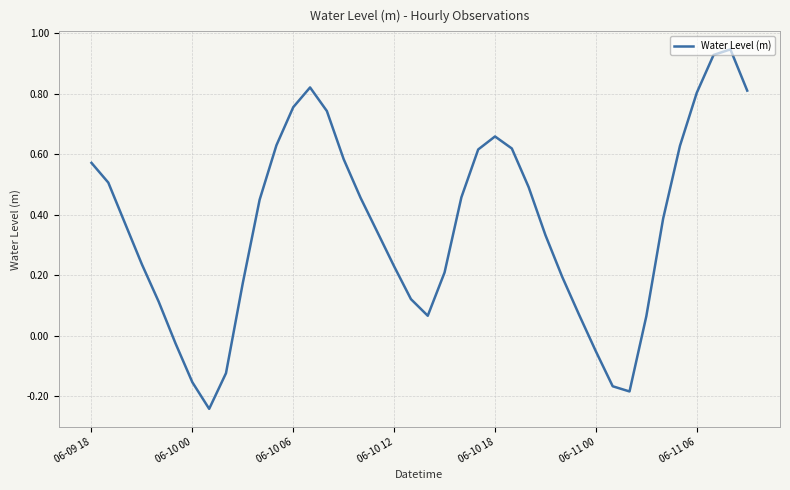

At which label does the data first exceed 0?

06-09 18